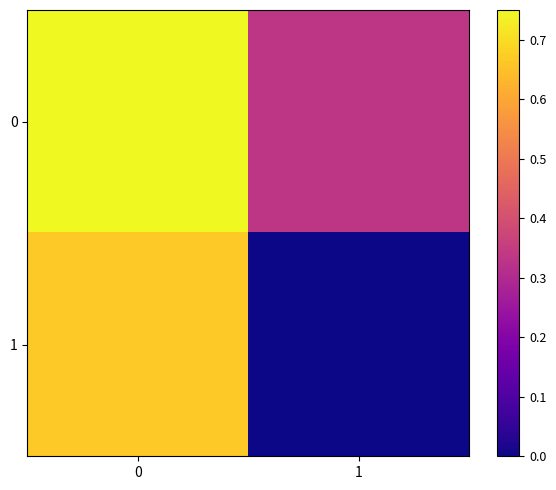

Between 0 and 1, which series saw the biggest shift?

row_1